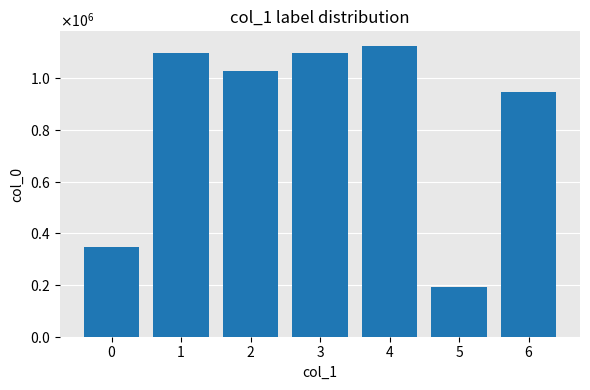

Are the bars horizontal?

No